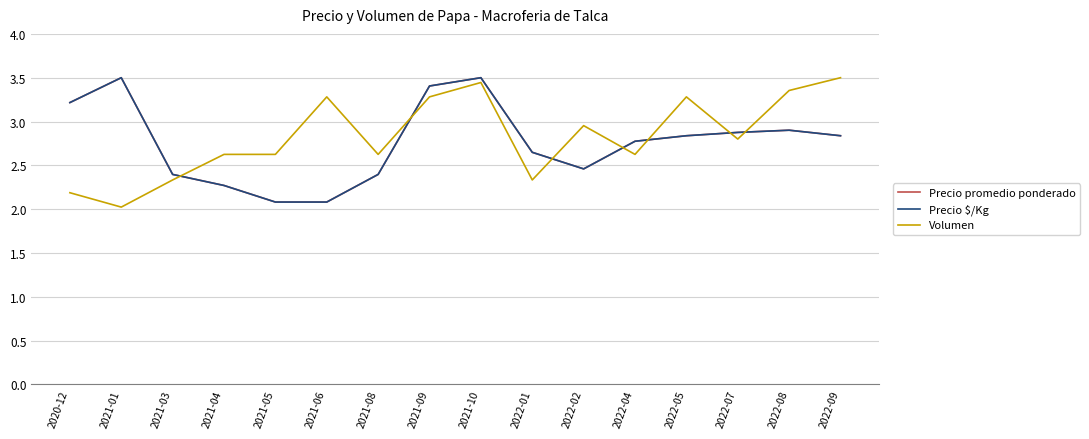

What is the value of the Volumen point at the 9th from the left?

3.4